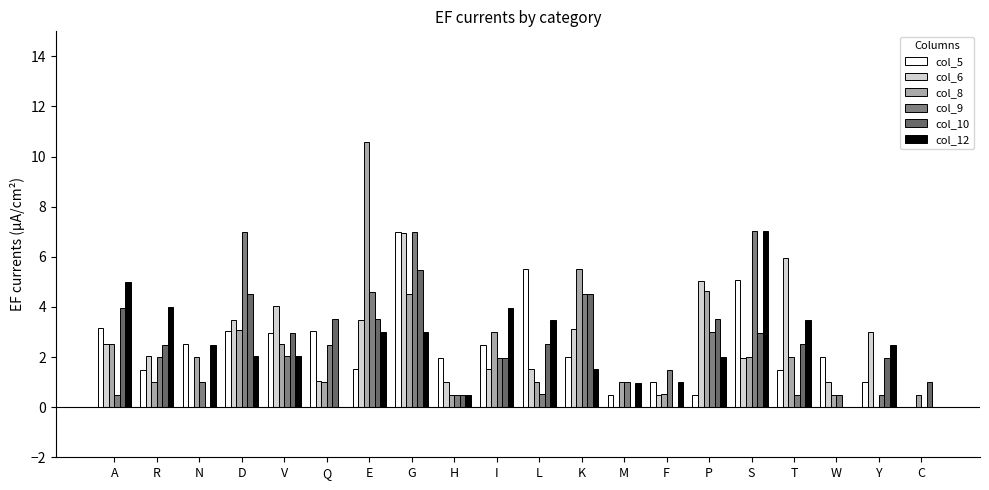

Where is col_10 nearest to the value 2?

I